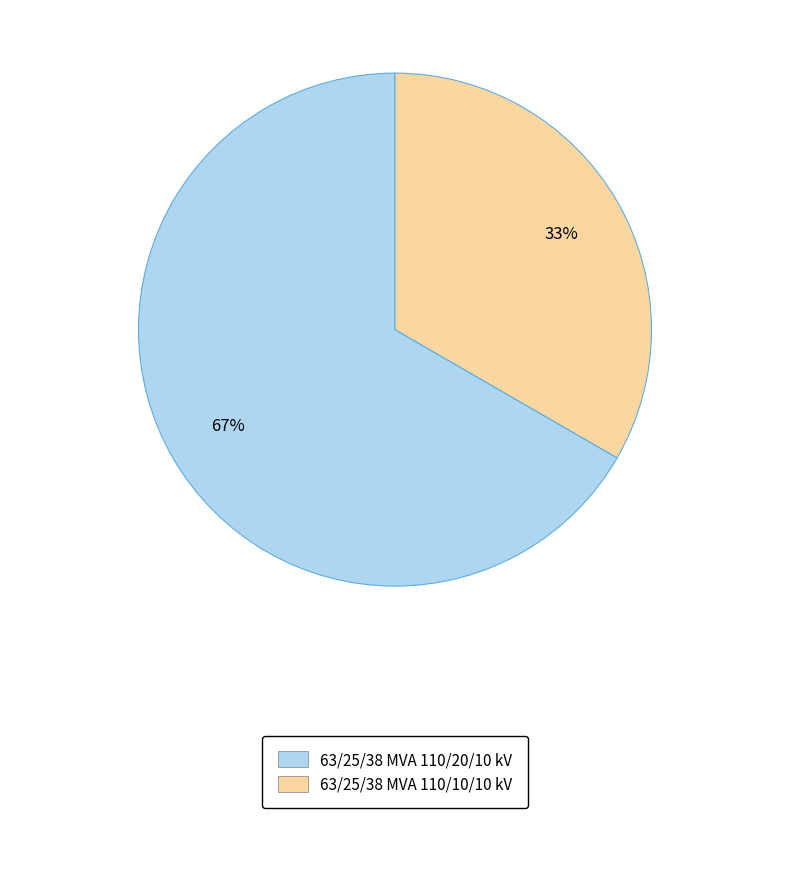

How many segments does this pie chart have?

2